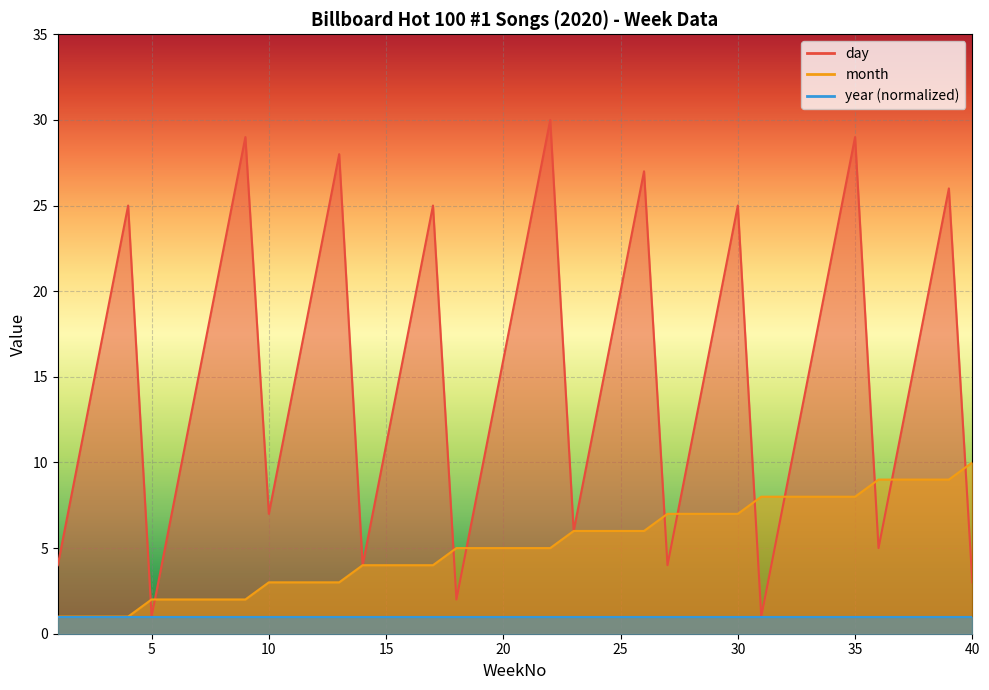

At which category does day reach its first local valley?

5